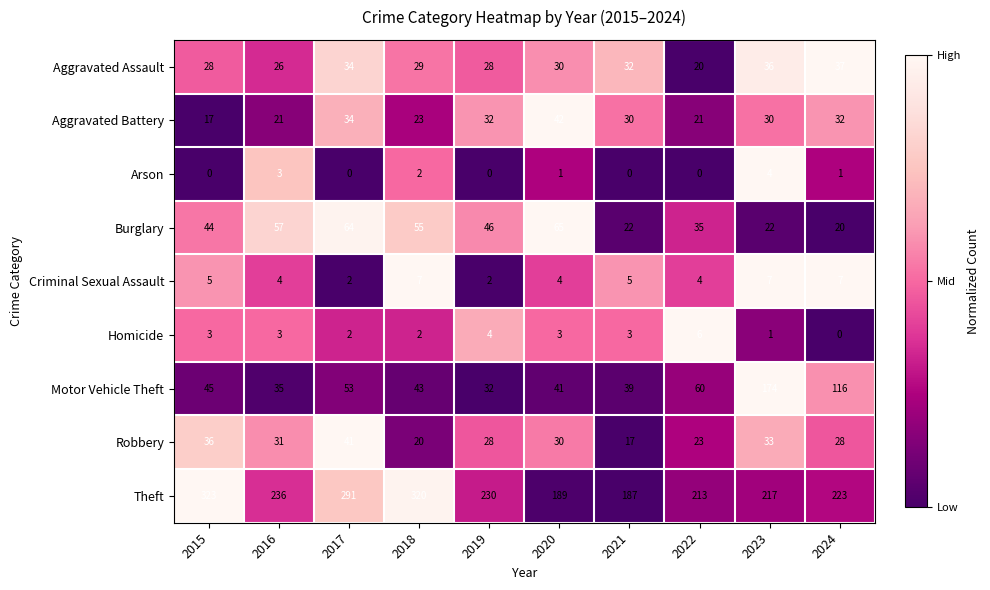

Is the value of Criminal Sexual Assault at 2021 greater than the value of Arson at 2020?

Yes